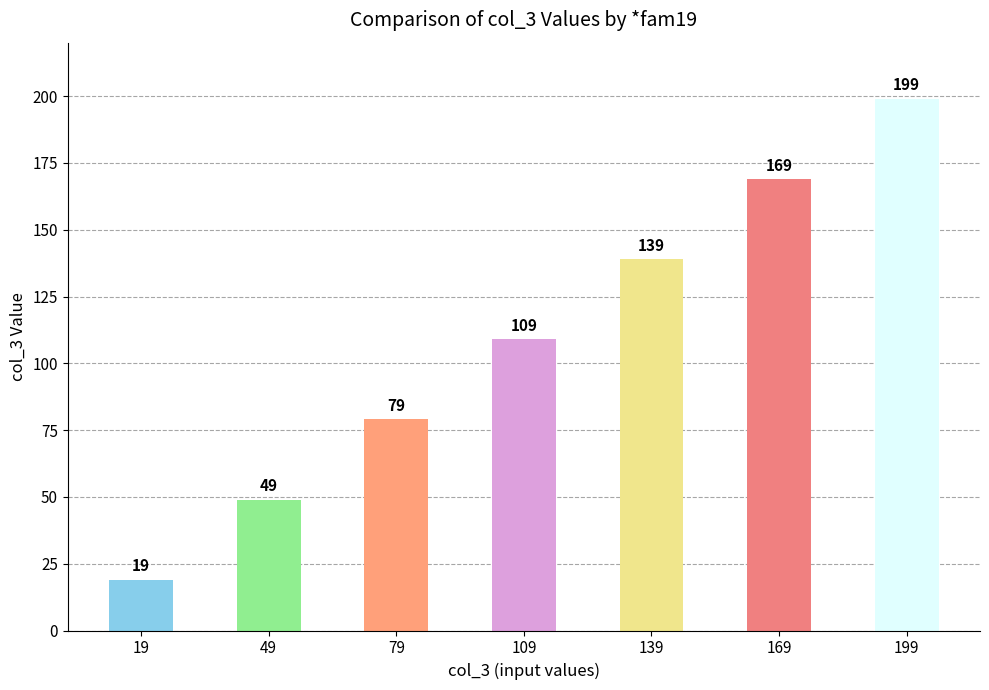

How many values are between 49 and 169?

5